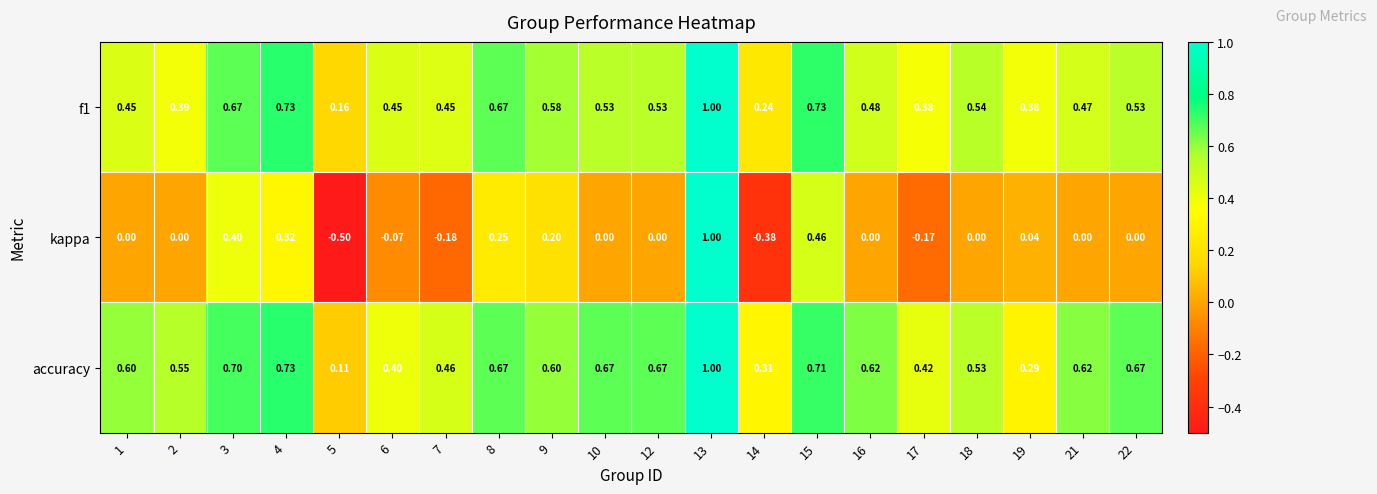

Which series has the largest range (max minus min)?

kappa